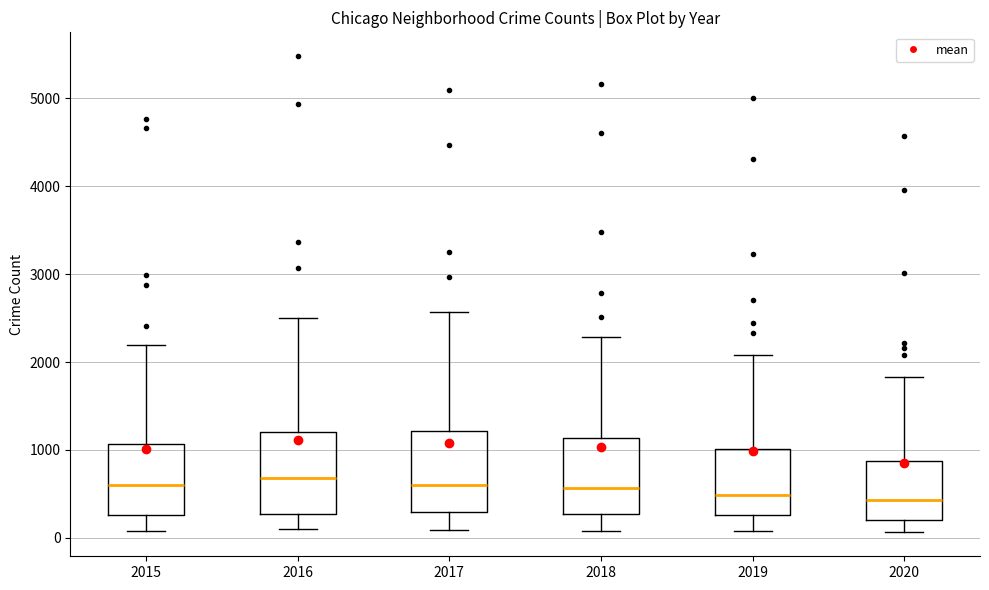

Reading left to right, transcribe this box plot: for each box, give where its median line is, the range the box spans, and where its two whiskers end, as read against the y-axis. The values are not printed on the chart, so give them approximately, as read against the axis.

2015: median 600, box 300 to 1100, whiskers 100 to 2200
2016: median 700, box 300 to 1200, whiskers 100 to 2500
2017: median 600, box 300 to 1200, whiskers 100 to 2600
2018: median 600, box 300 to 1100, whiskers 100 to 2300
2019: median 500, box 300 to 1000, whiskers 100 to 2100
2020: median 400, box 200 to 900, whiskers 100 to 1800